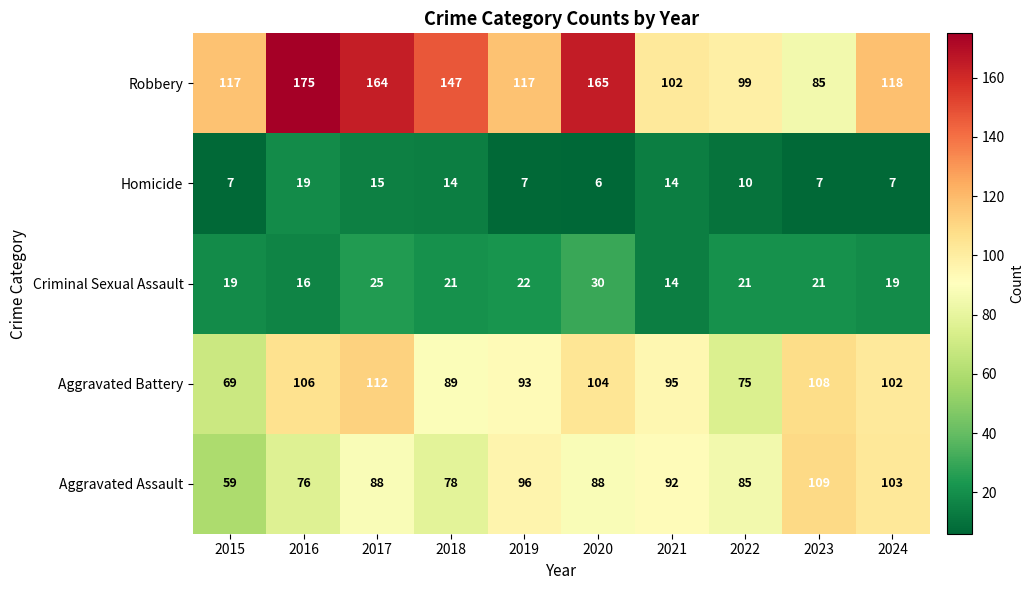

What value does the Homicide series have at 2024, to the nearest 5?

5